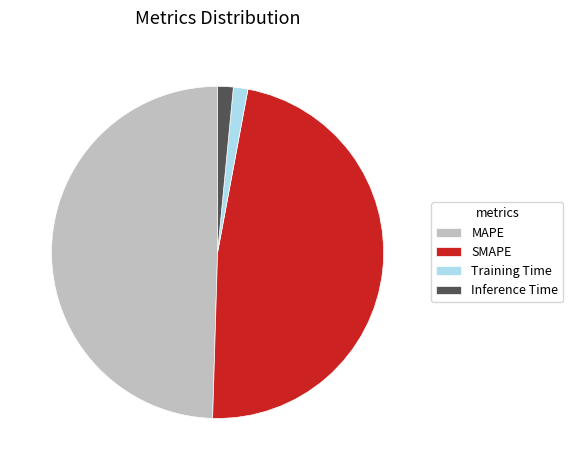

Does any single category account for the majority?

No